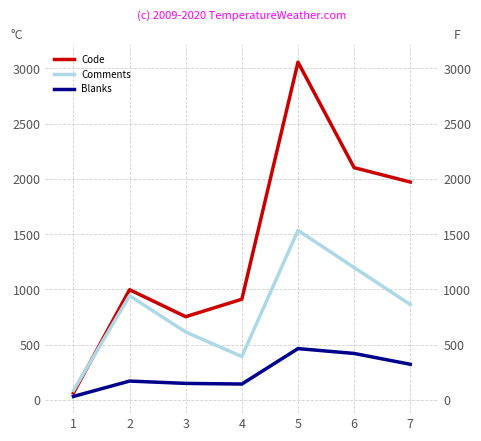

Count the Comments values in the range 392 to 1198.

5